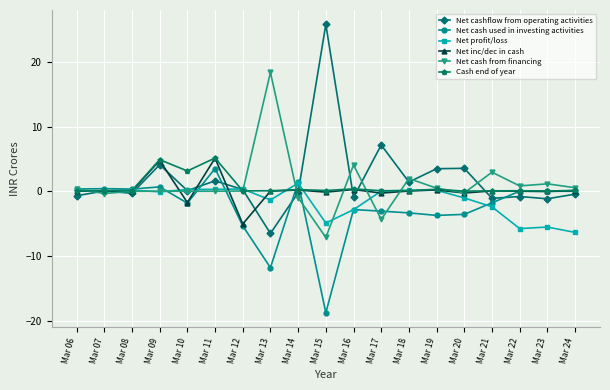

Is the value of Net profit/loss at Mar 11 greater than the value of Net cash used in investing activities at Mar 21?

Yes